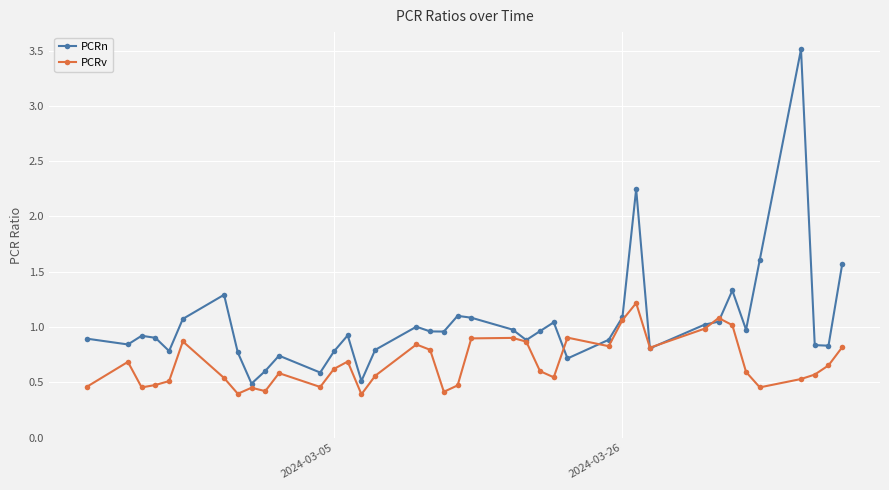

List the series in order of their overall mean, lowest first.

PCRv, PCRn